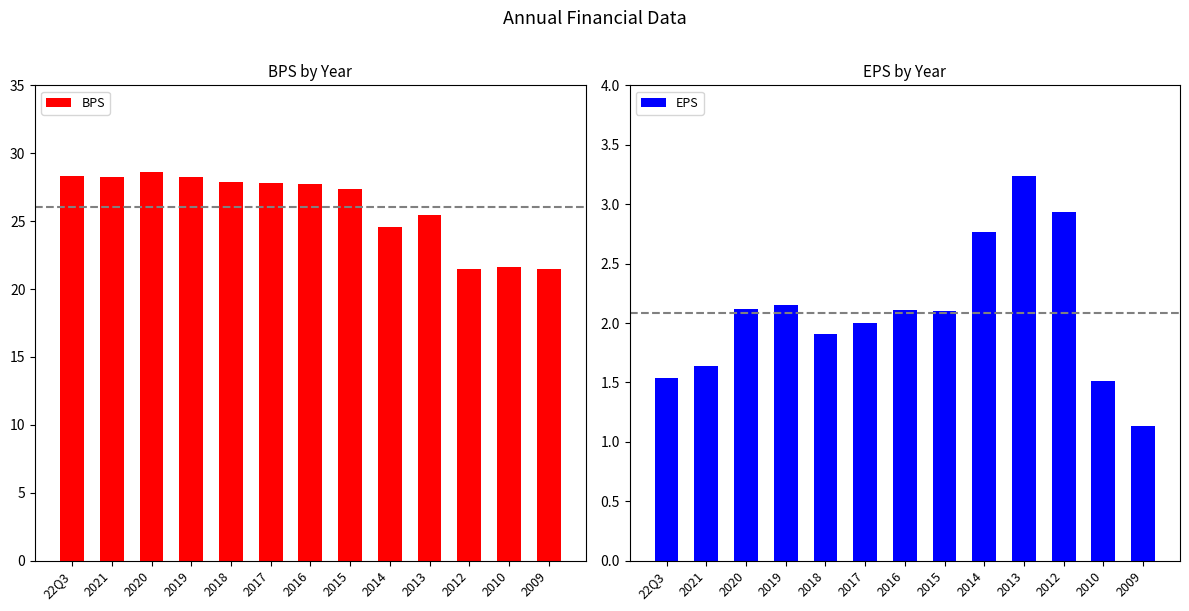

What is the sum of all EPS values?

27.1